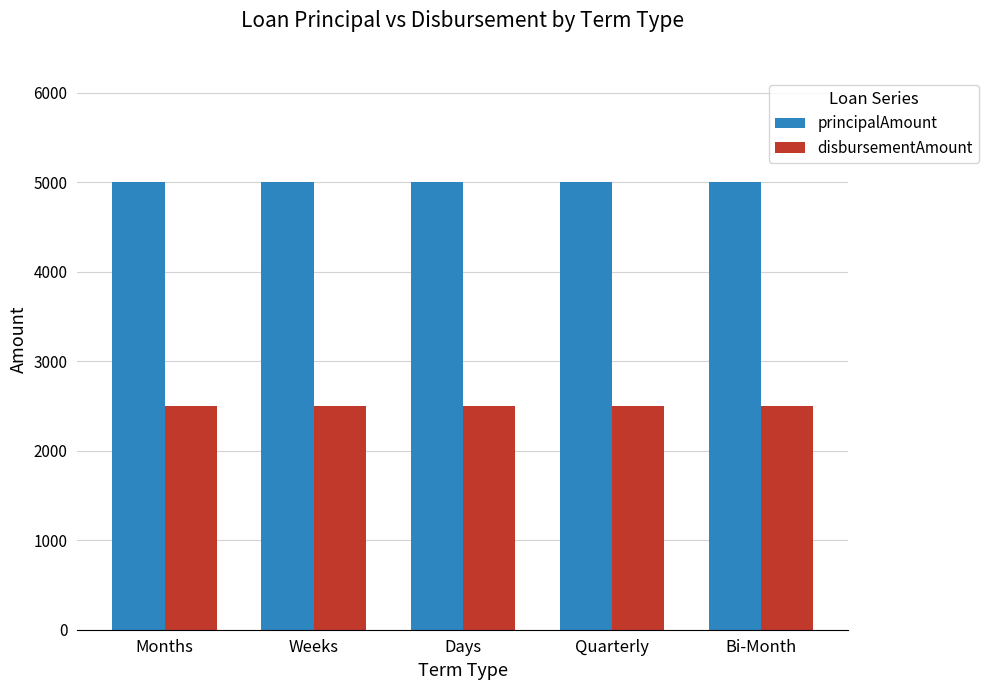

Reading right to left, what are all the values shown in this chart?

principalAmount: 5000	5000	5000	5000	5000
disbursementAmount: 2500	2500	2500	2500	2500